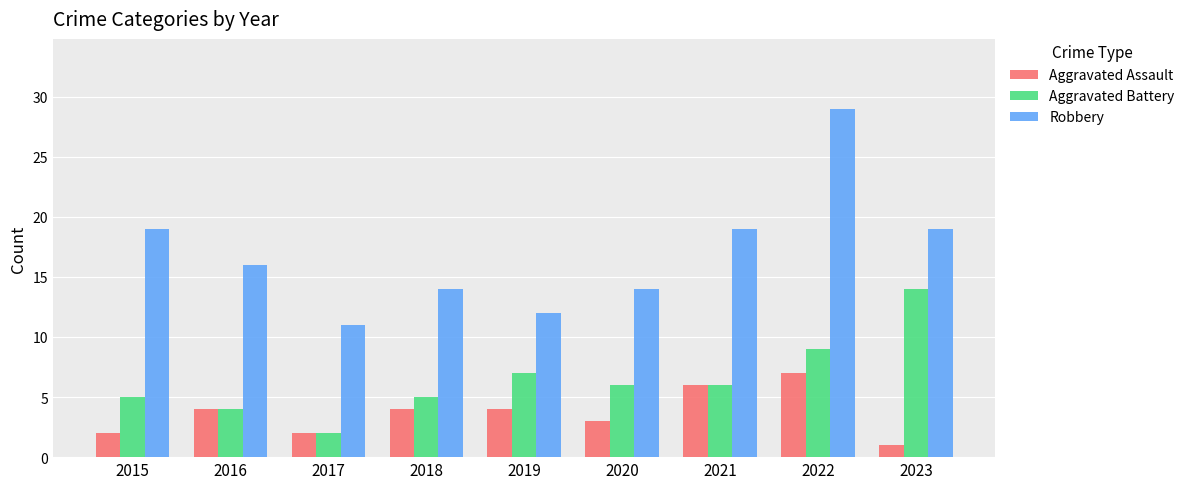

Does the chart contain stacked bars?

No